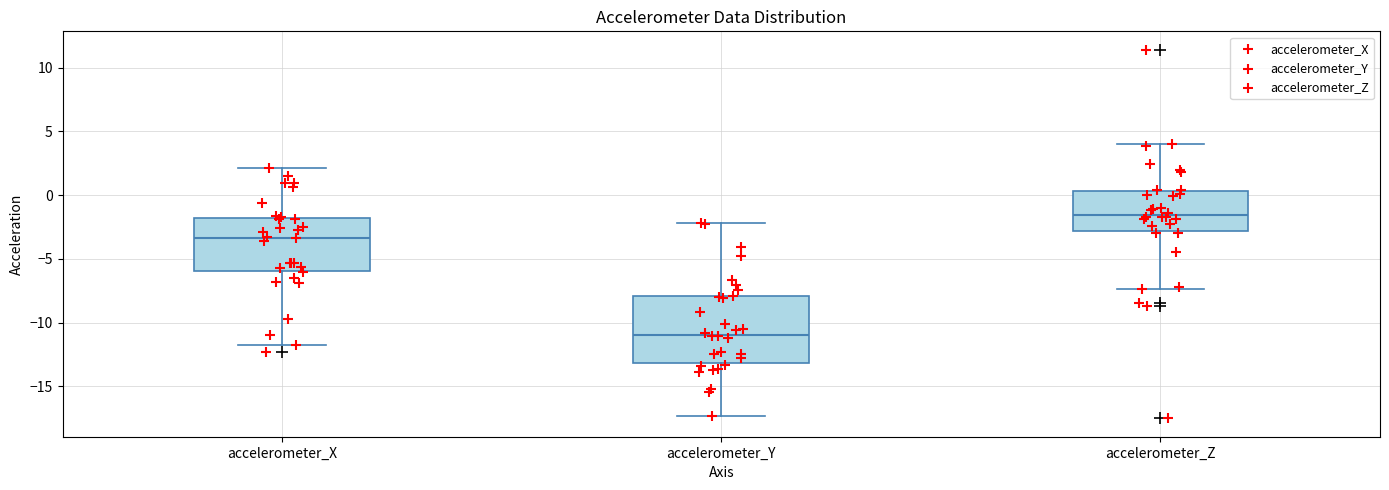

Reading left to right, read every box against the y-axis: the position of its median line, the range the box covers, and the ends of its whiskers. The values are not printed on the chart, so give them approximately, as read against the axis.

accelerometer_X: median -3.5, box -6.0 to -2.0, whiskers -11.5 to 2.0
accelerometer_Y: median -11.0, box -13.0 to -8.0, whiskers -17.5 to -2.0
accelerometer_Z: median -1.5, box -3.0 to 0.5, whiskers -7.5 to 4.0